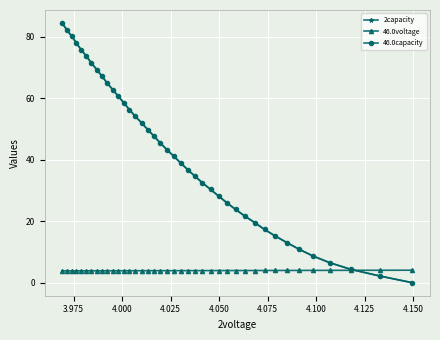

What is the greatest value displayed?

84.5